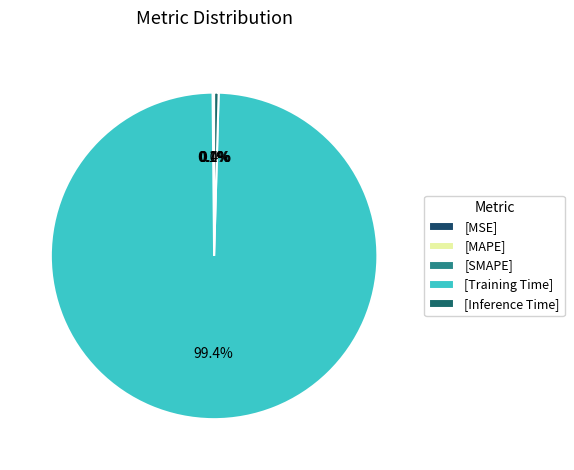

What is the smallest slice in the pie chart?

MSE